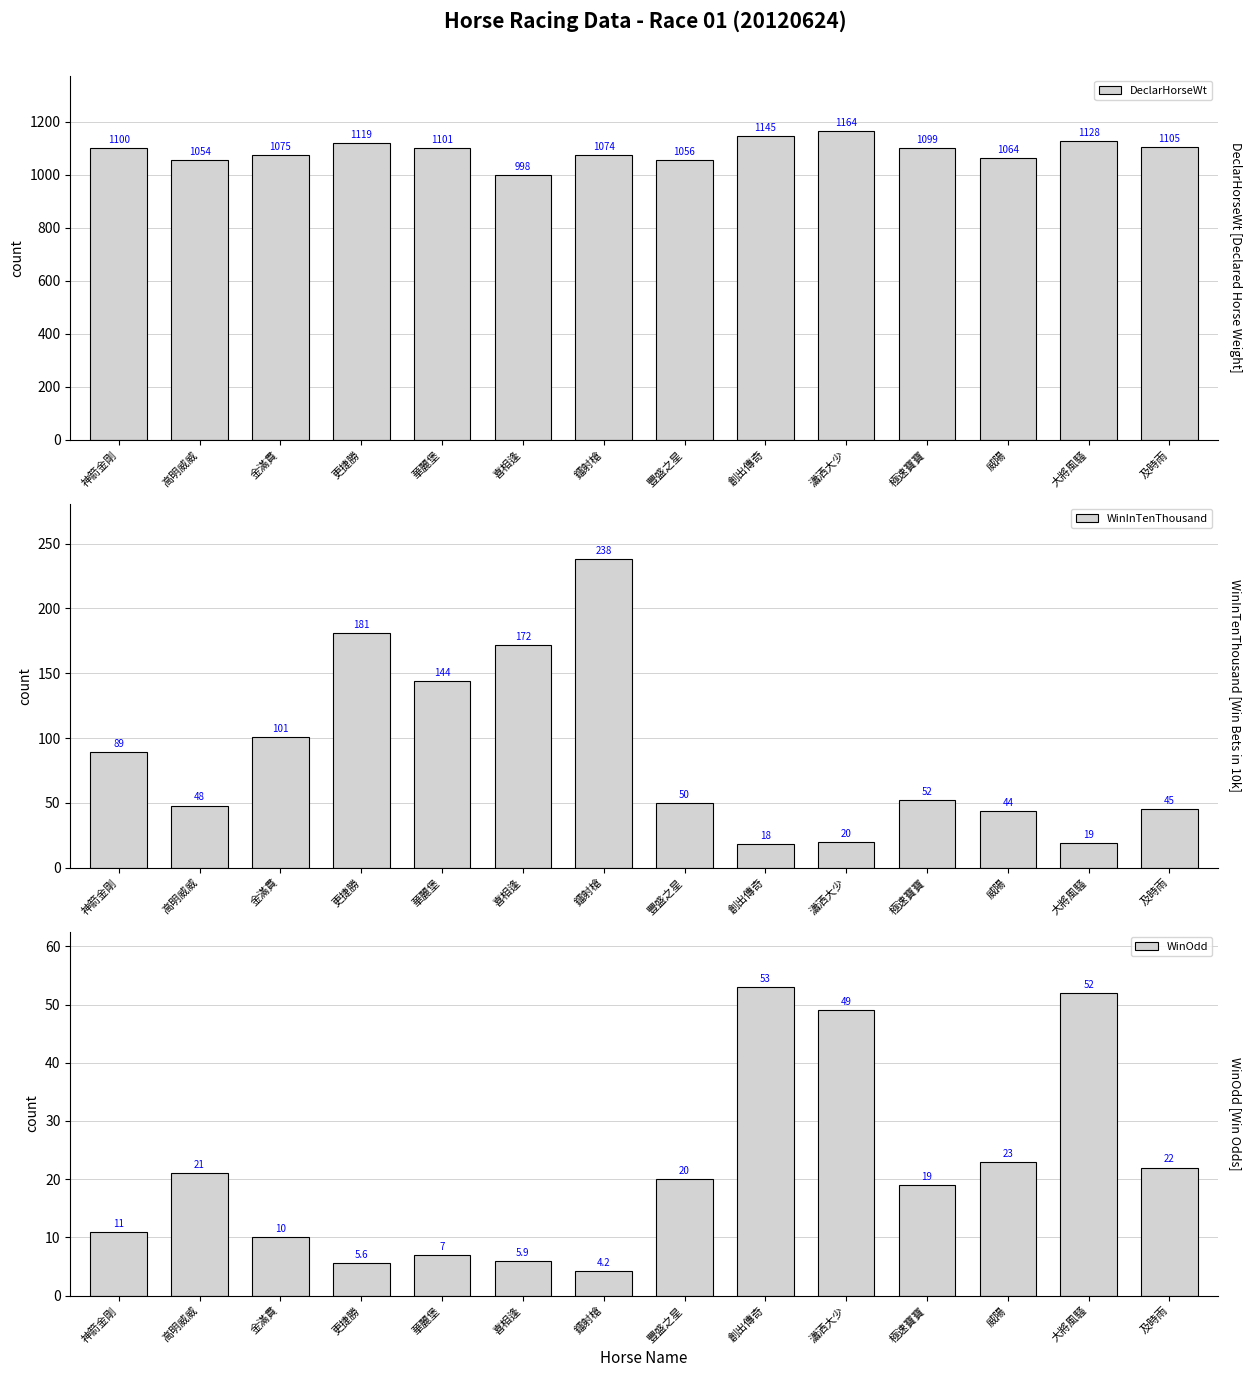

What is the label of the 10th bar from the right?

華麗堡